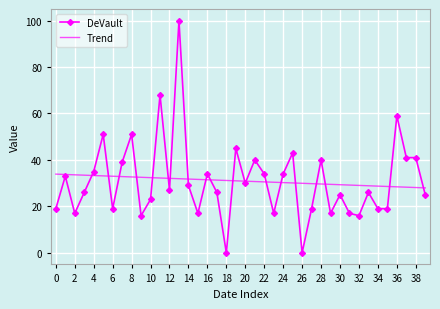

Which series has the widest spread of values?

DeVault